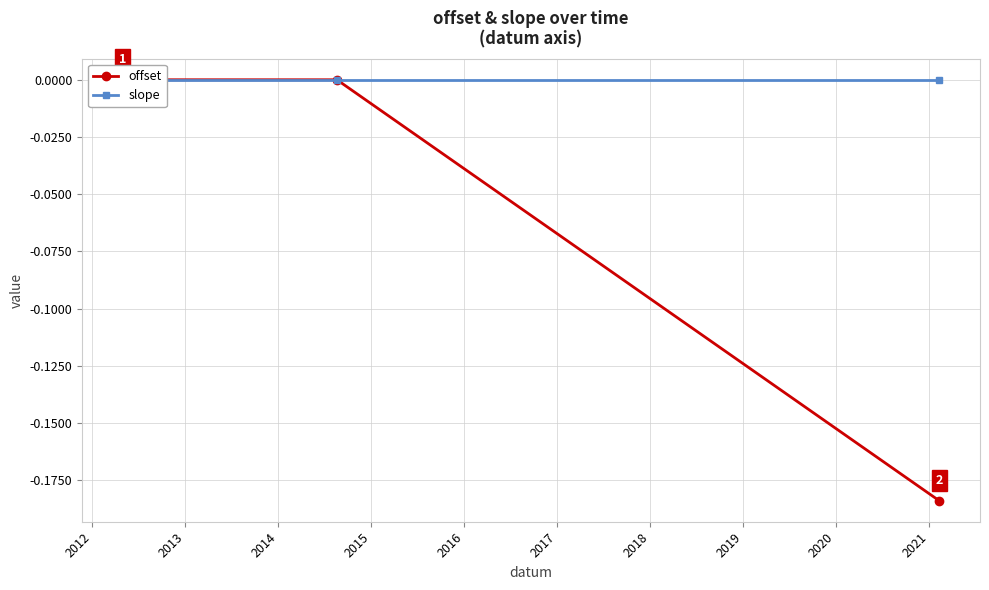

Rank the series by their maximum value, from lowest to highest.

slope, offset